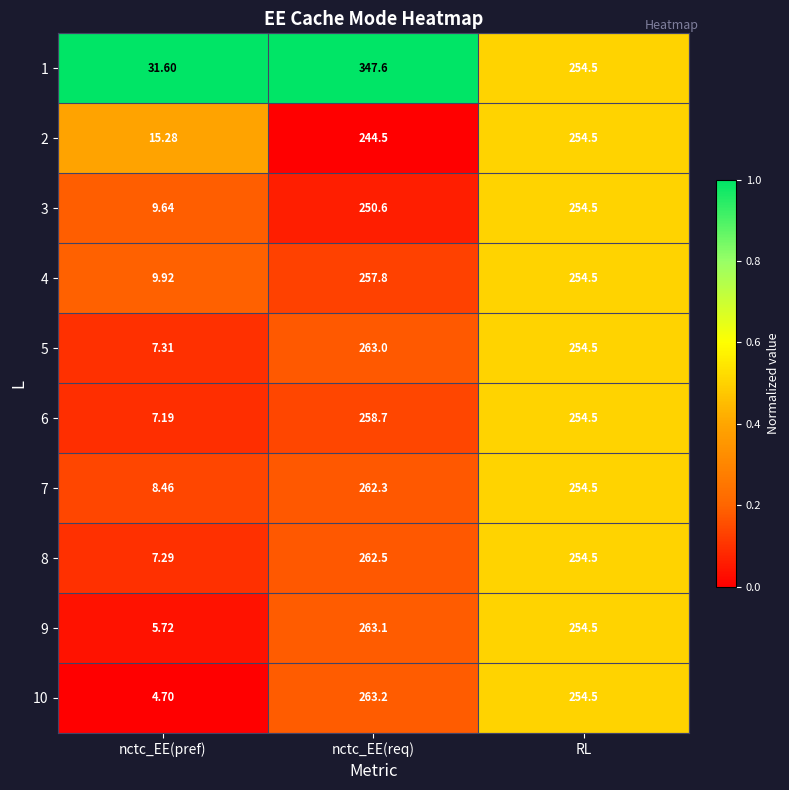

Rank the categories by 10 value from highest to lowest.

nctc_EE(req), RL, nctc_EE(pref)